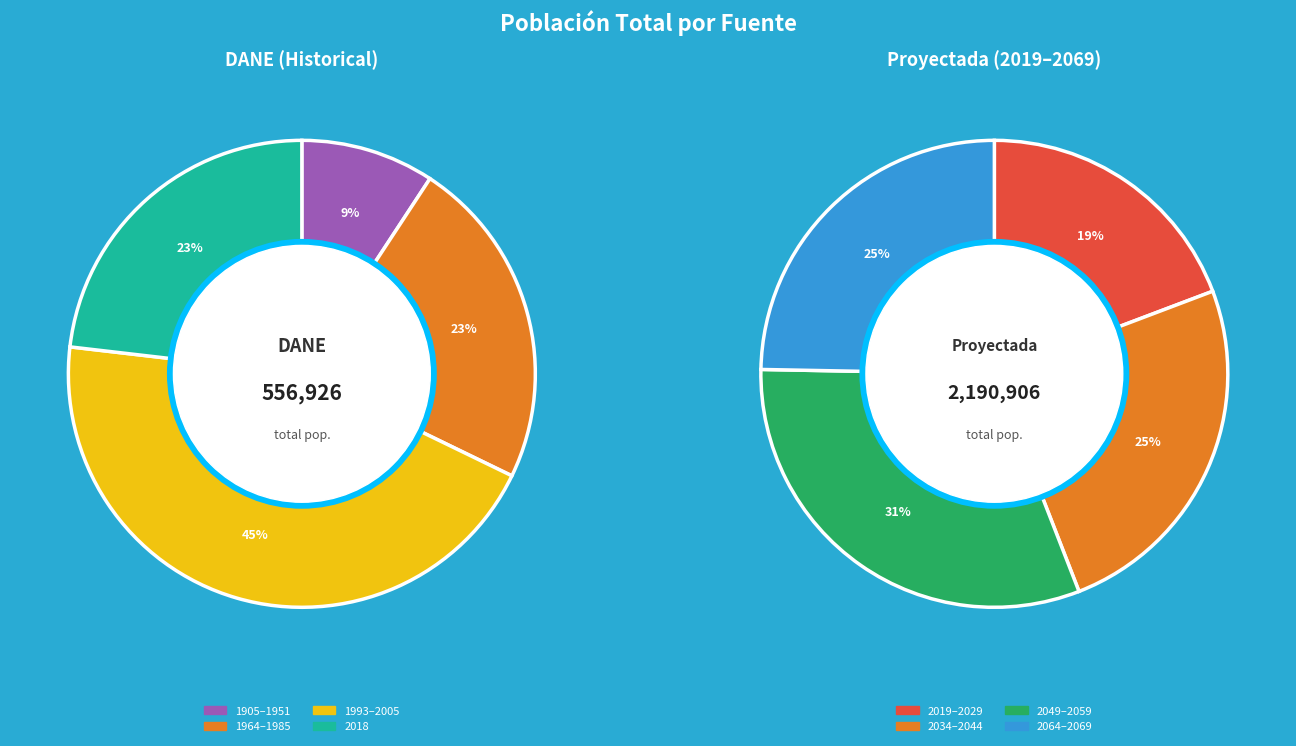

Does 8 account for over 50% of the chart?

No